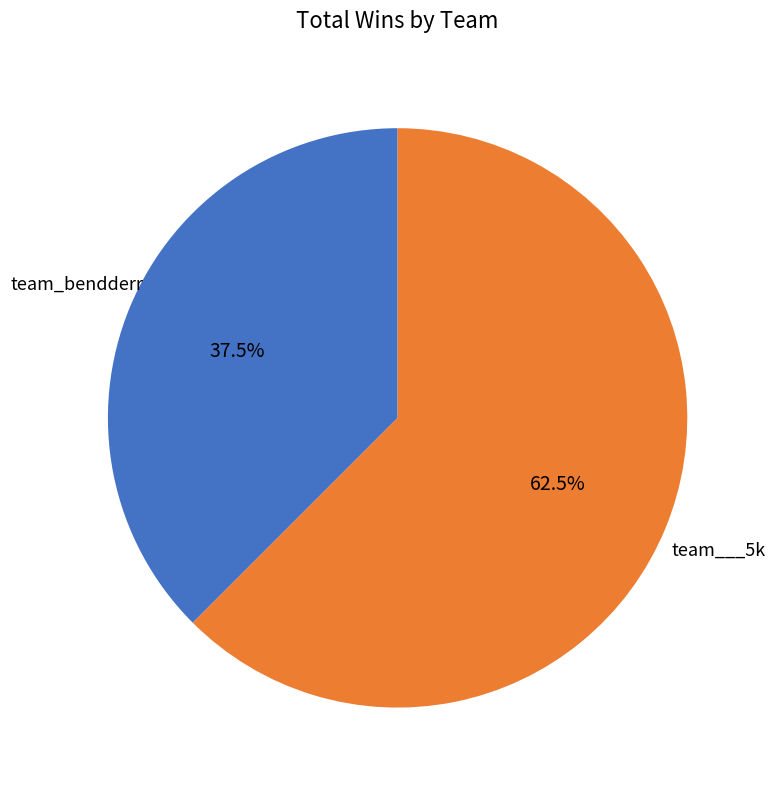

The team___5k slice represents 53% of the pie. True or false?

False